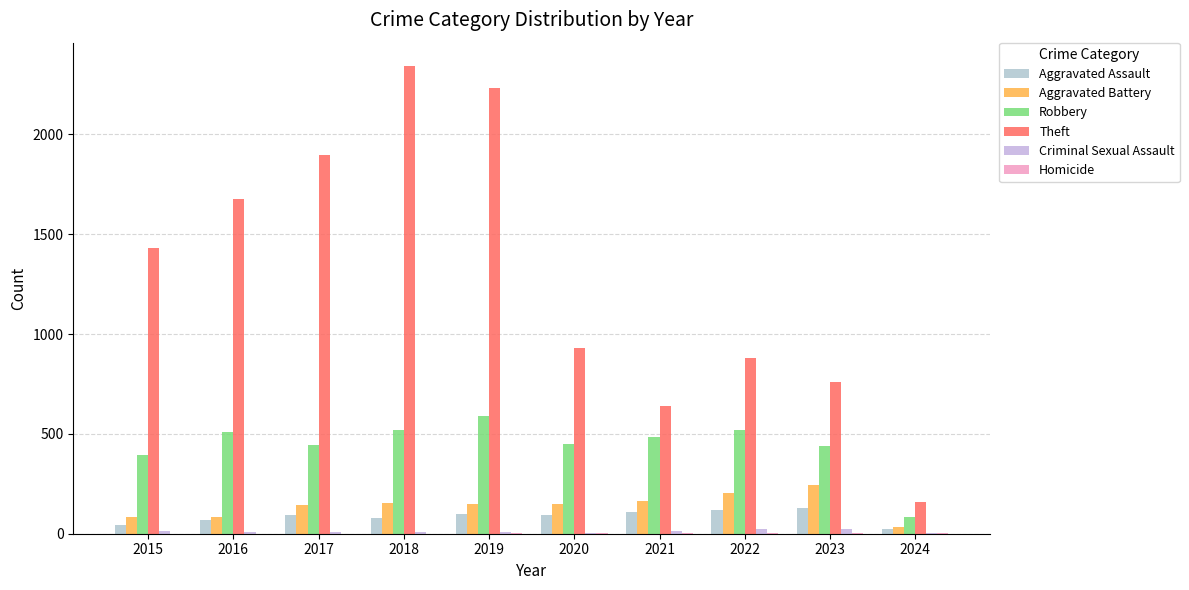

Which series has the widest spread of values?

Theft